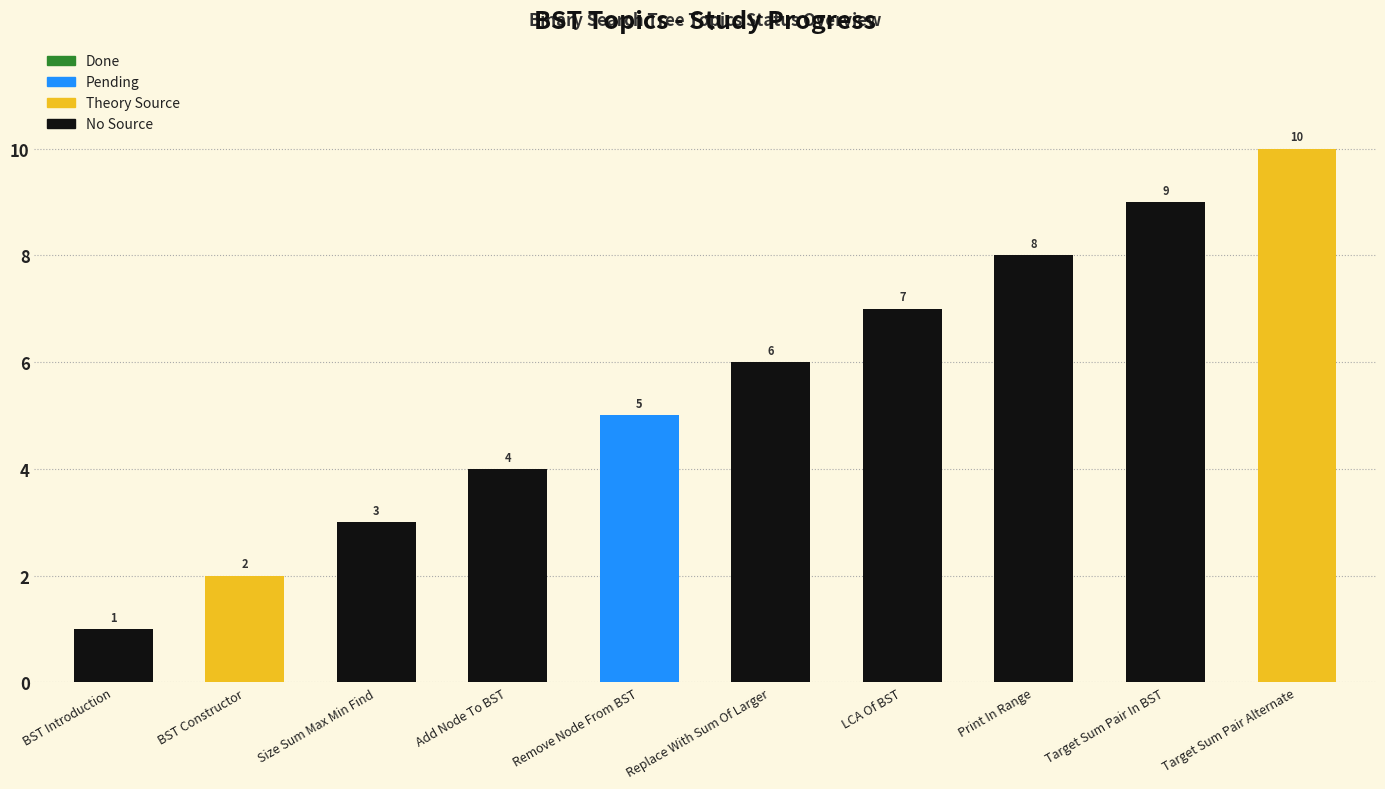

What is the change in value from Replace With Sum Of Larger to Print In Range?

+2